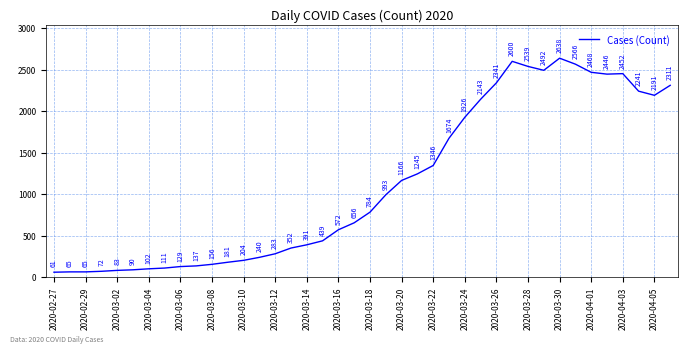

Reading left to right, list all the values displayed in this chart.

61	65	65	72	83	90	102	111	129	137	156	181	204	240	283	352	391	439	572	656	784	993	1166	1245	1346	1674	1926	2143	2341	2600	2539	2492	2638	2566	2468	2446	2452	2241	2191	2311